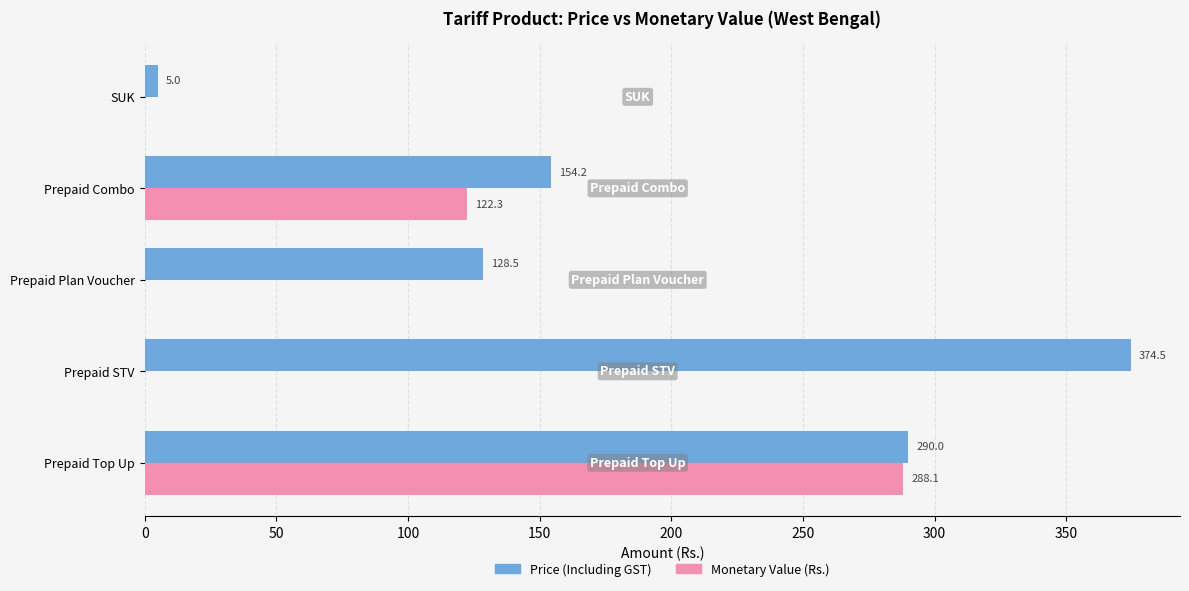

What are all the series names shown in the legend?

Price (Including GST), Monetary Value (Rs.)